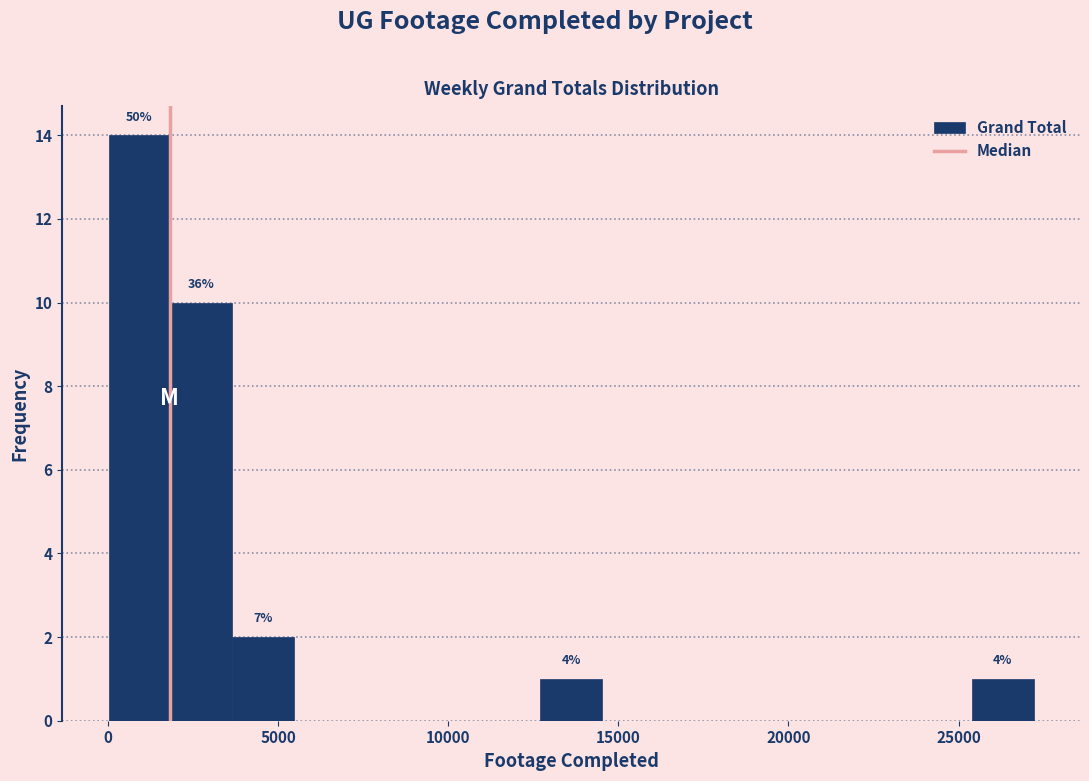

Read against the x-axis, roughly where is the centre of the tallest bar?

1000